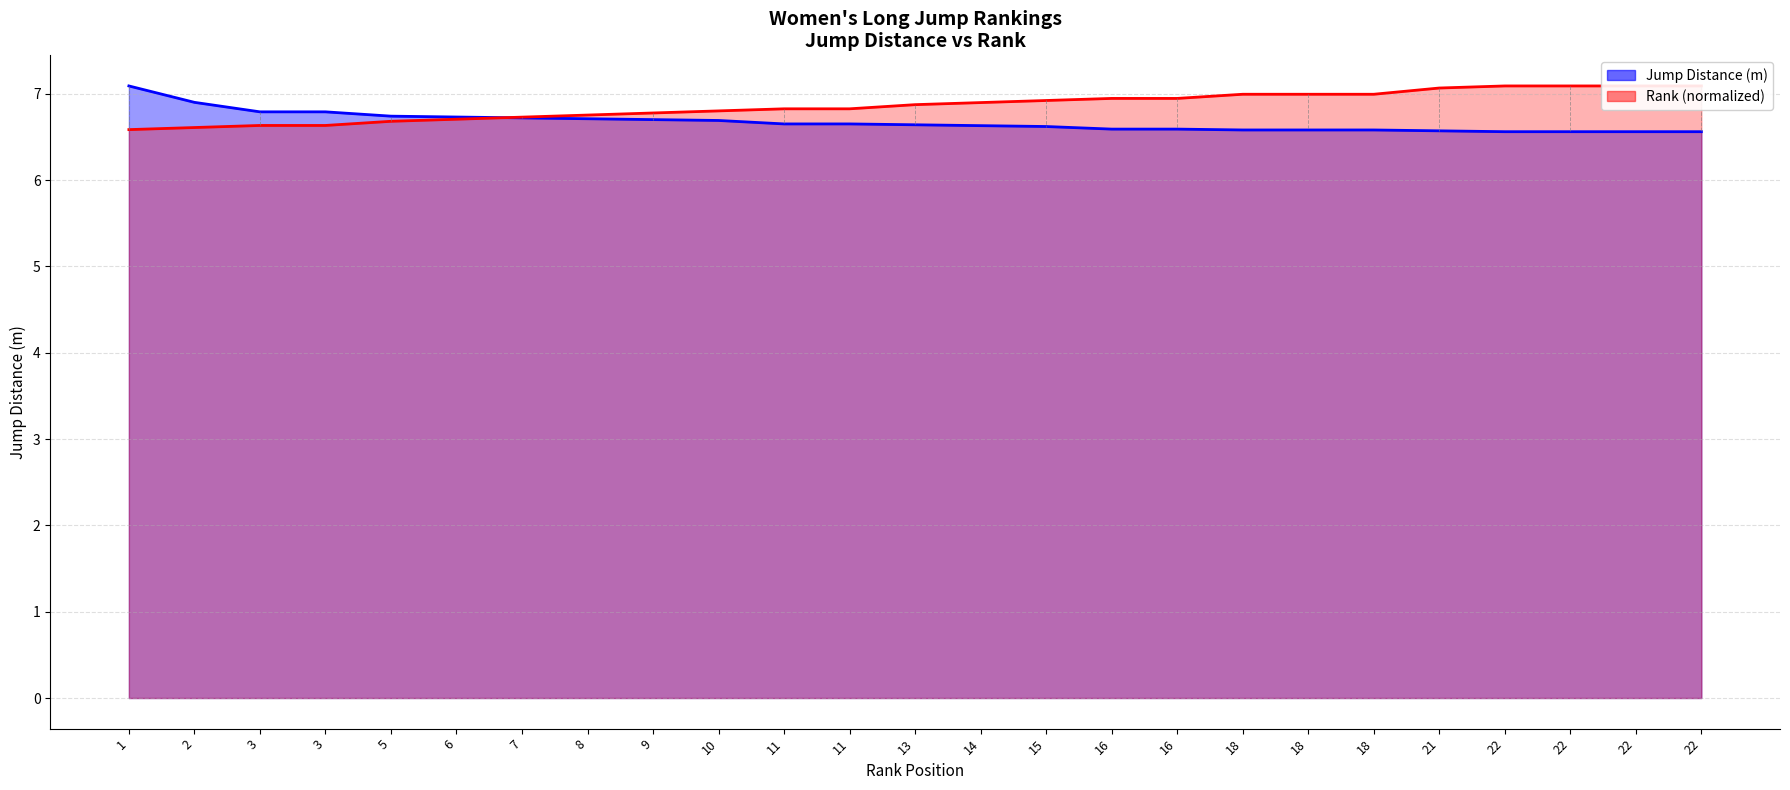

True or false: Rank has a value of 2.8 at 14.

False